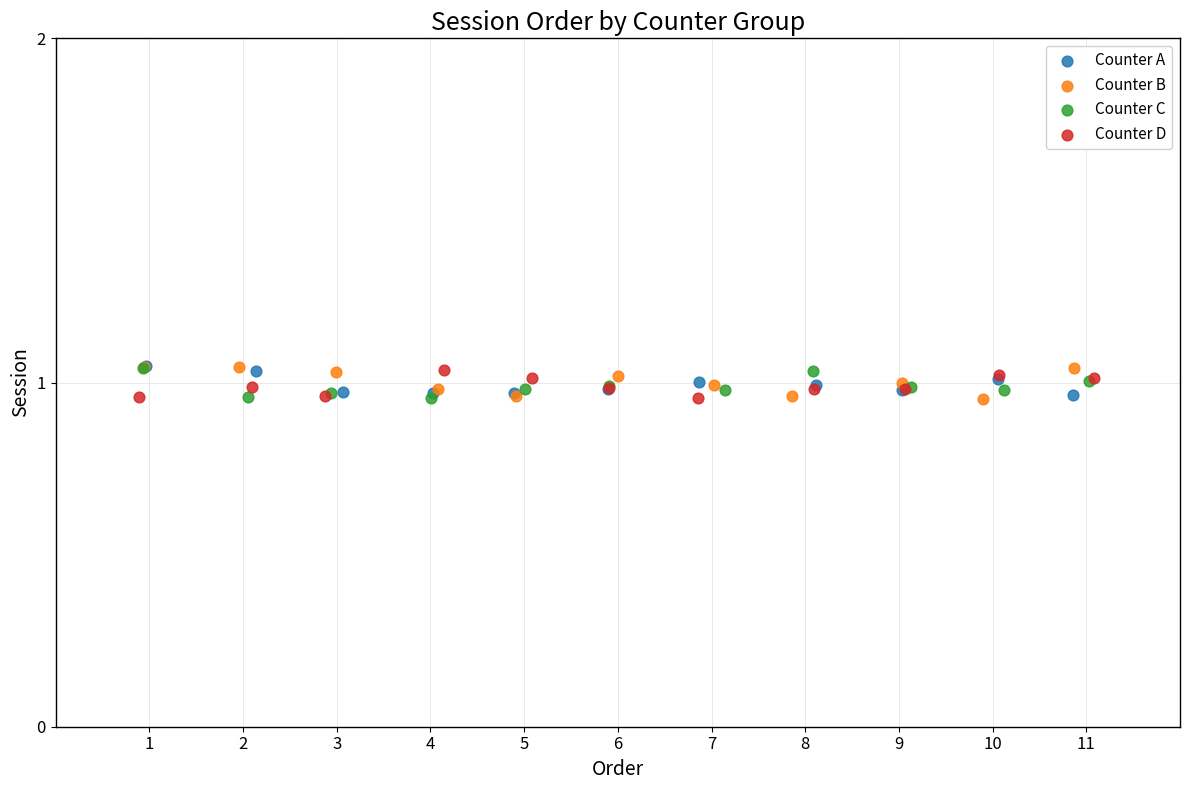

What are all the series names shown in the legend?

Counter A, Counter B, Counter C, Counter D